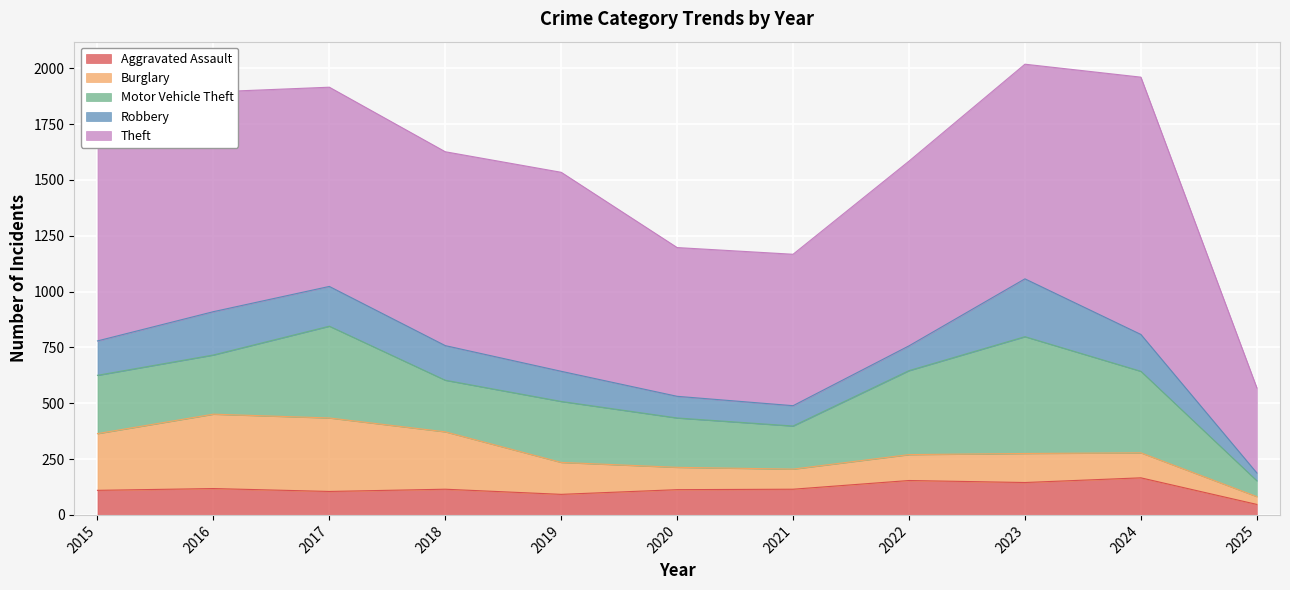

List the labels in order of Burglary value, largest first.

2016, 2017, 2018, 2015, 2019, 2023, 2022, 2024, 2020, 2021, 2025